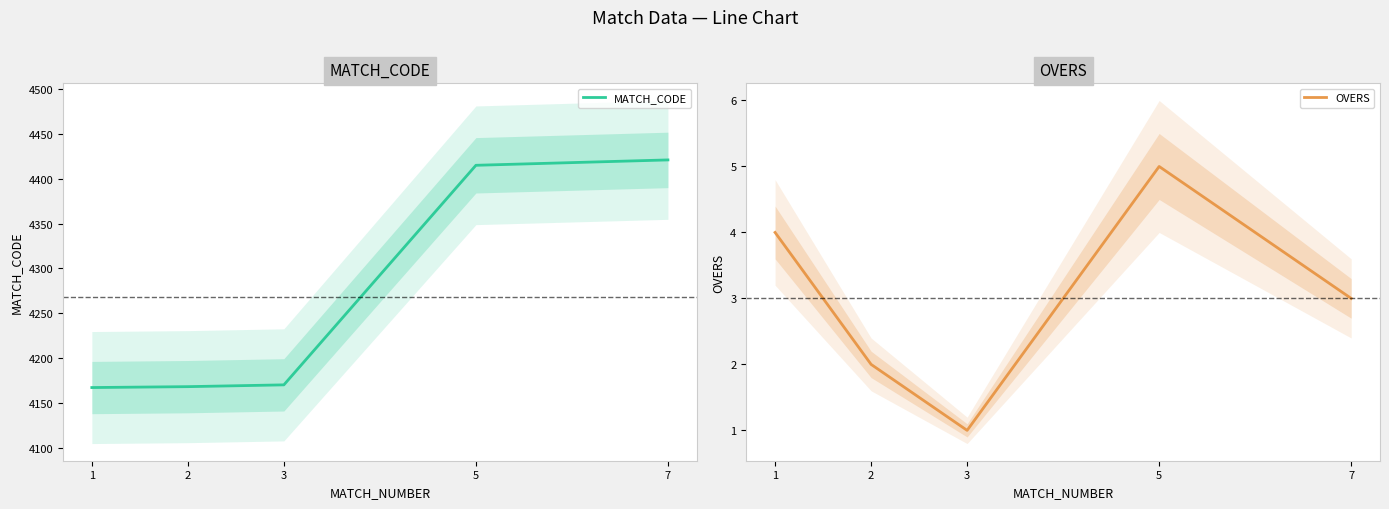

What is the maximum value for OVERS?

5